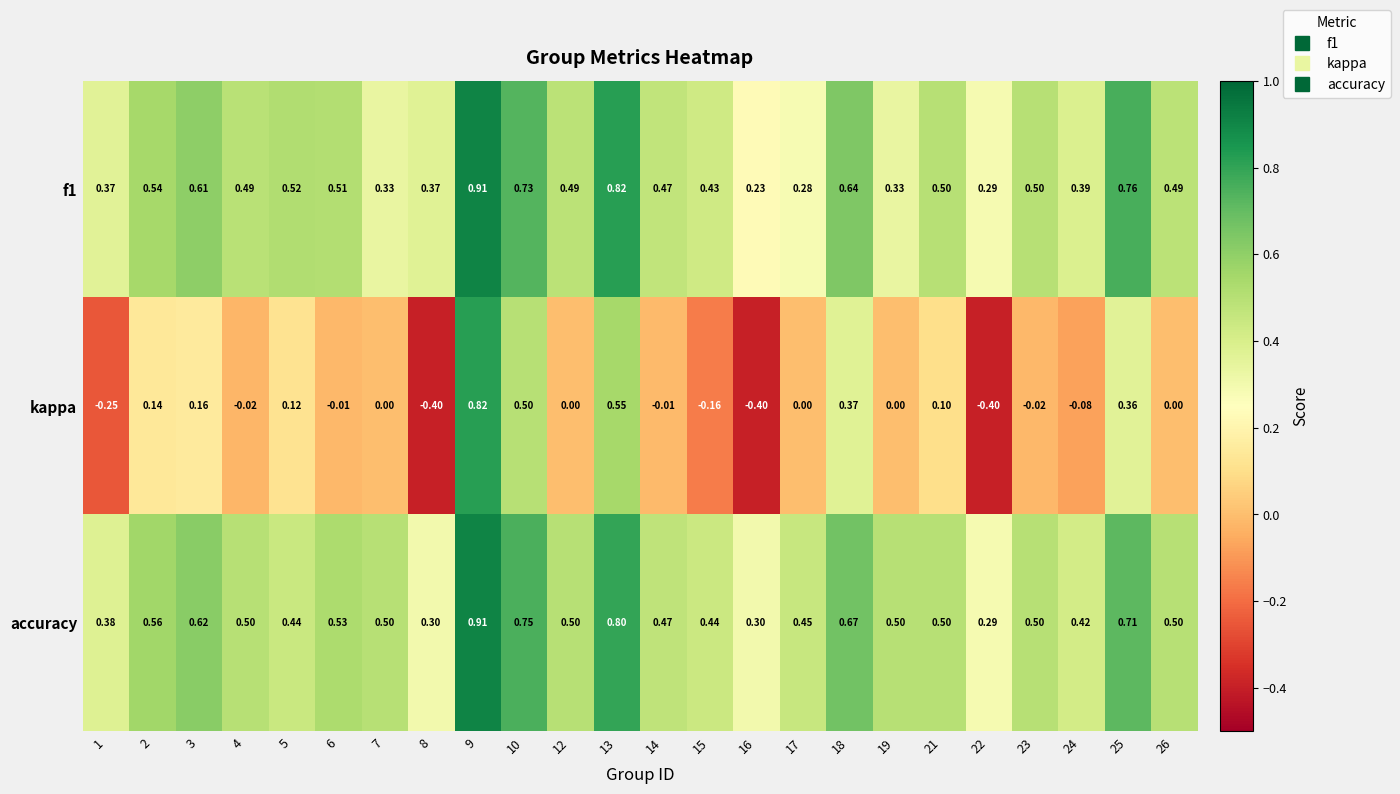

Which series has the largest range (max minus min)?

kappa